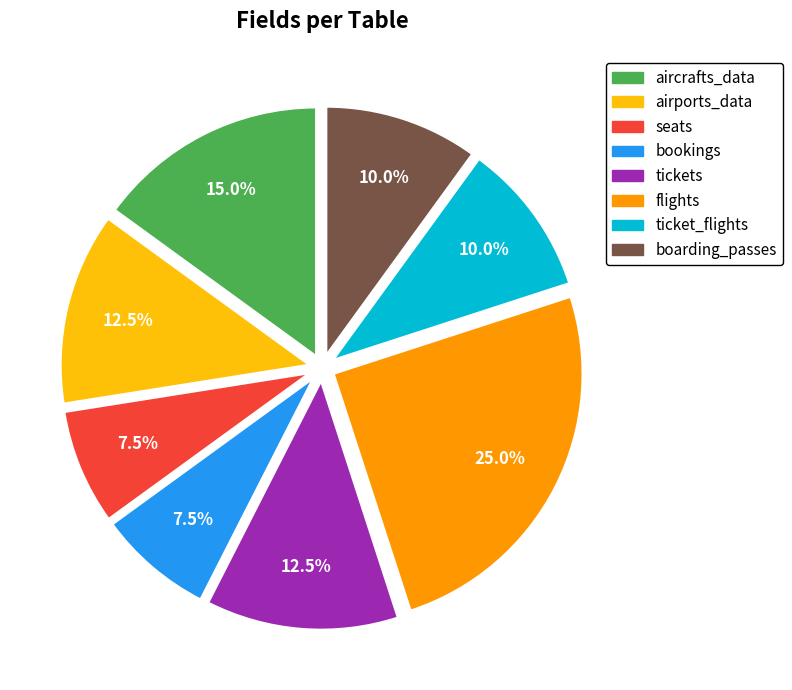

True or false: flights accounts for 38% of the total.

False